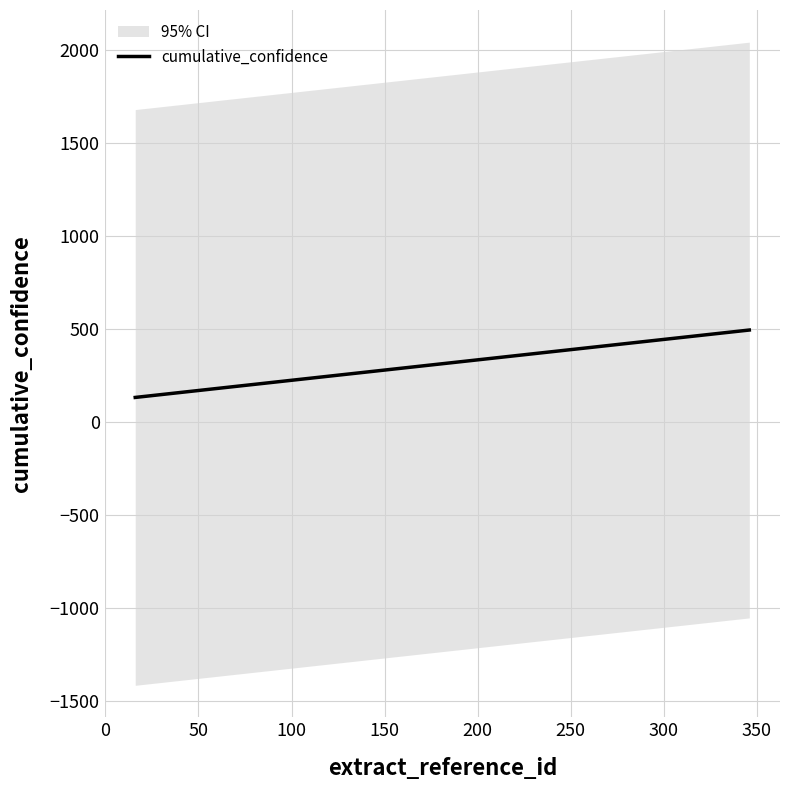

What is the minimum value for cumulative_confidence?

132.8